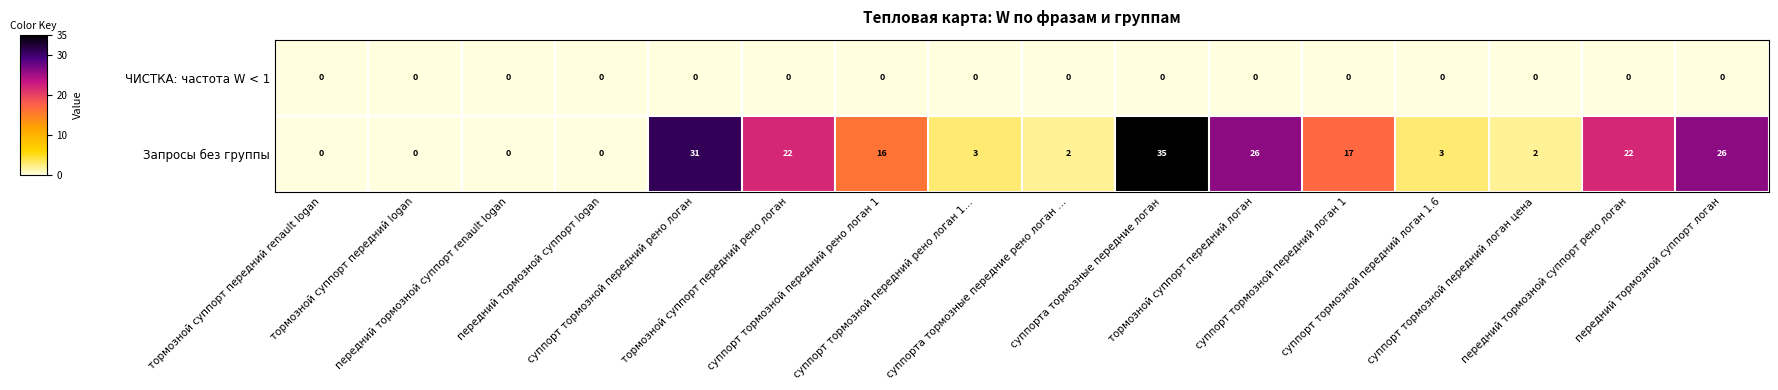

List the series in order of their overall mean, highest first.

Запросы без группы, ЧИСТКА: частота W < 1